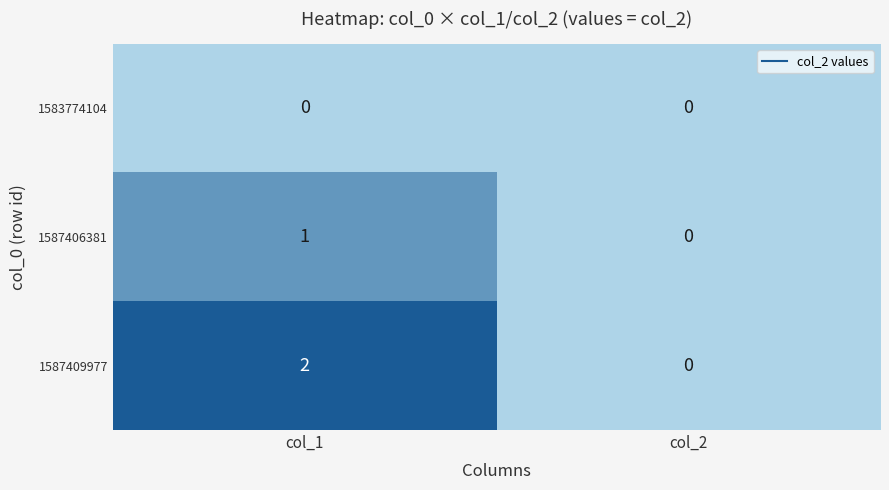

Count the number of data series in this chart.

3